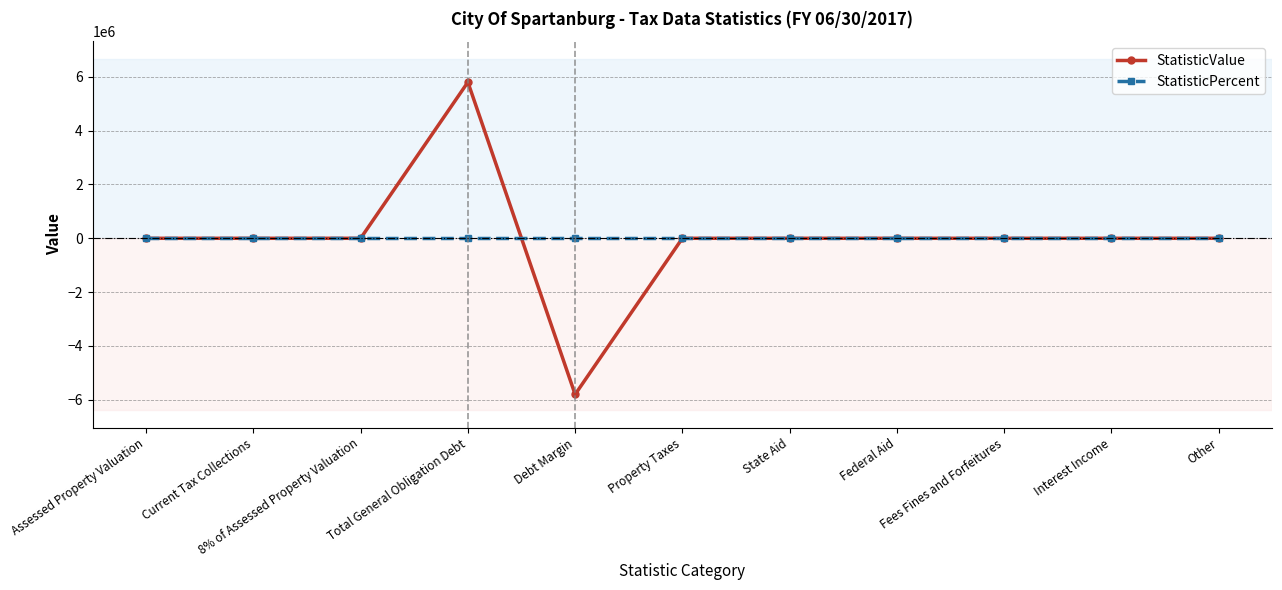

List the series in order of their peak value, lowest first.

StatisticPercent, StatisticValue